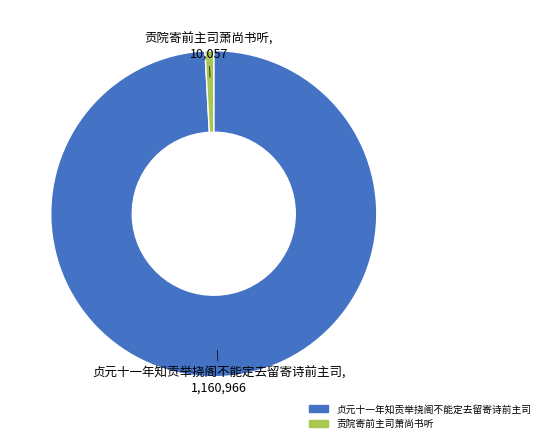

What is the ratio of the value at 贞元十一年知贡举挠阁不能定去留寄诗前主司 to the value at 贡院寄前主司萧尚书听?

115.4